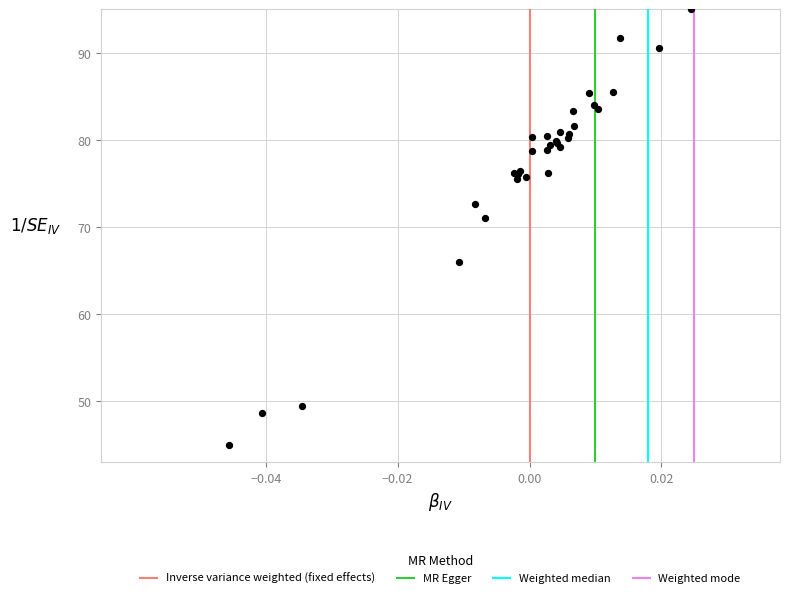

What Y value in the scatter plot is closest to 70?

71.1